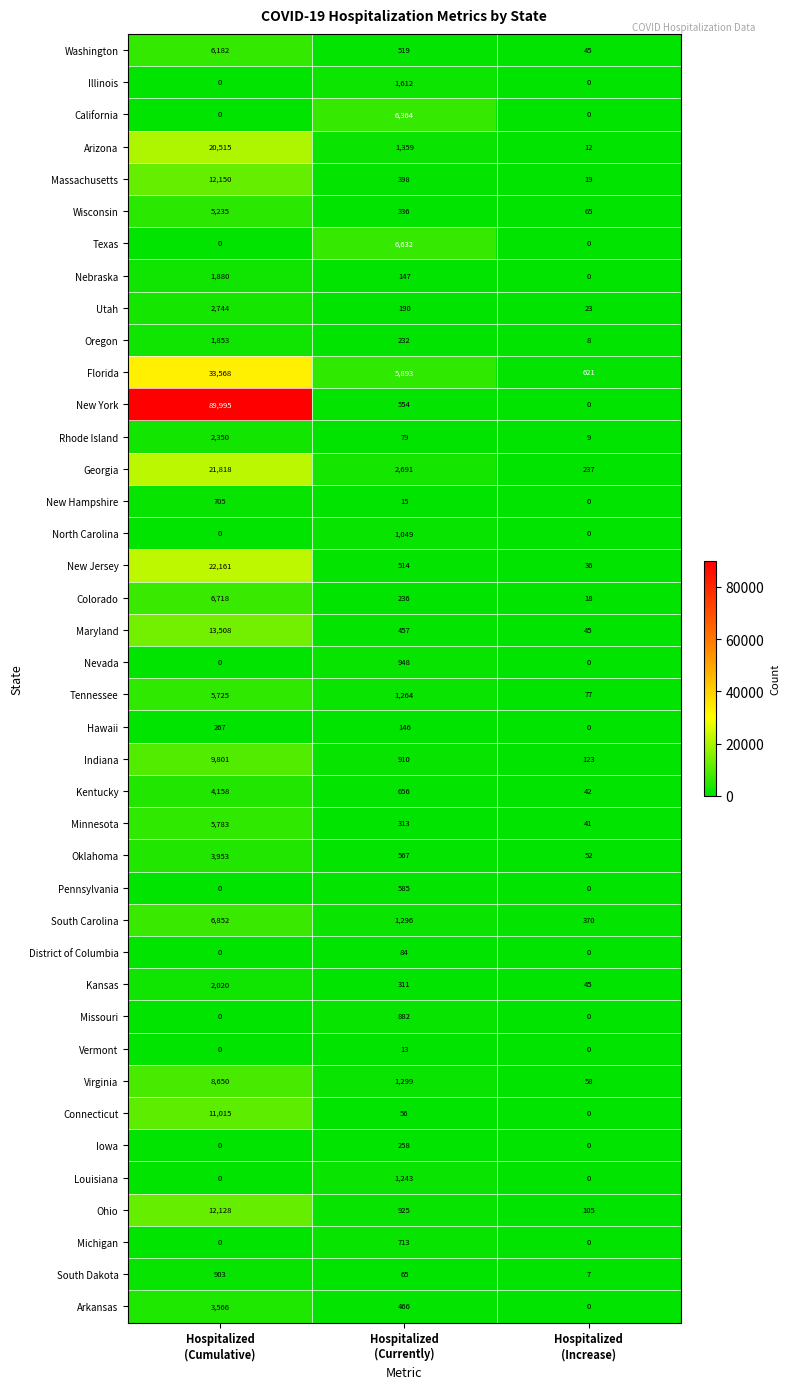

What is the average value of the New York series?

30183